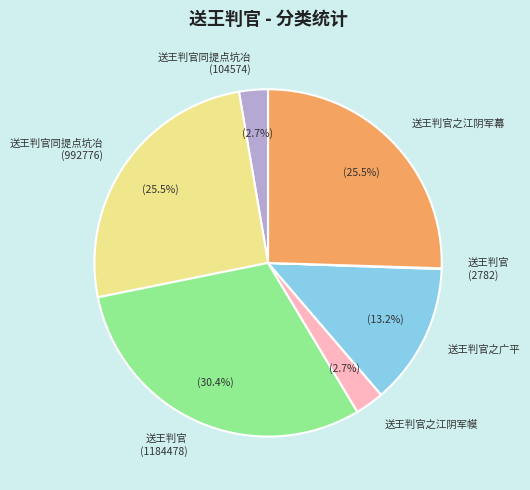

Which slice is the largest?

送王判官 (1184478)